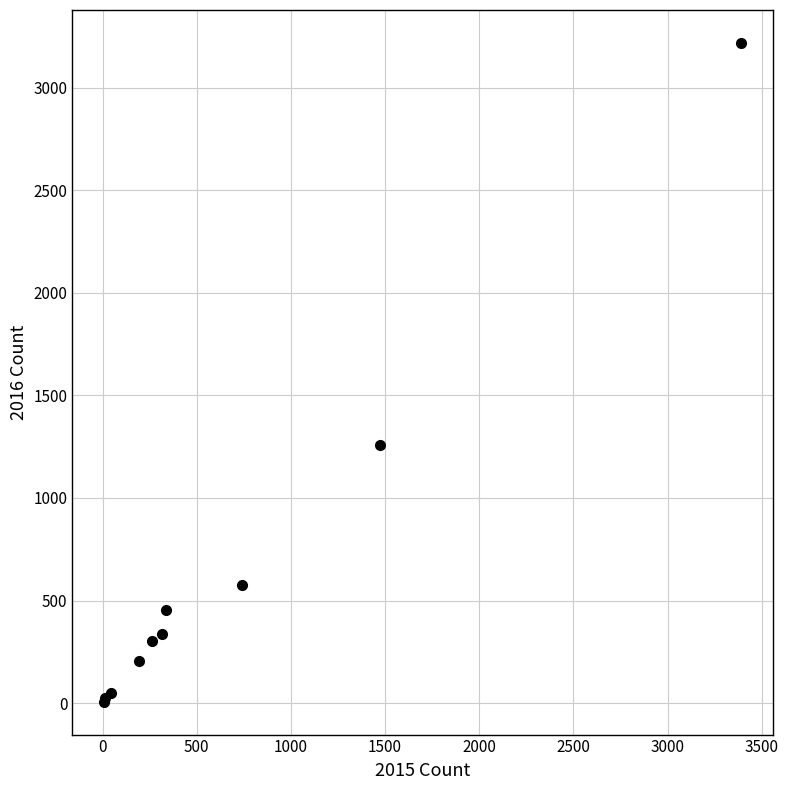

What Y value in the scatter plot is closest to 1612?

1259